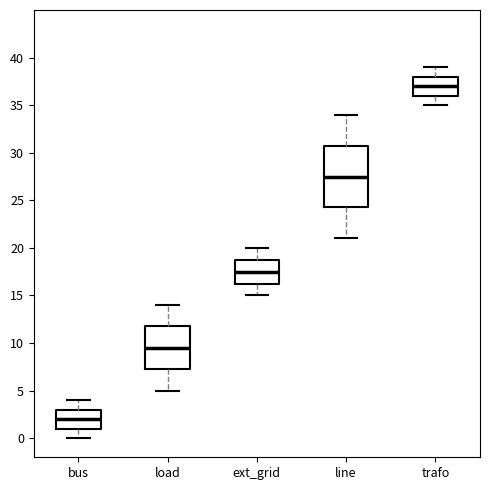

Which box has the lowest median line?

bus